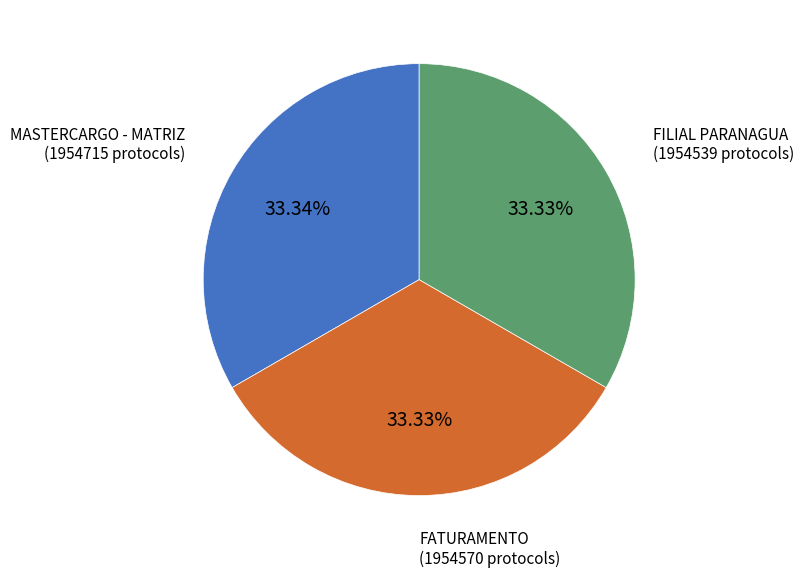

Is the sum of FILIAL PARANAGUA and FATURAMENTO greater than half?

Yes